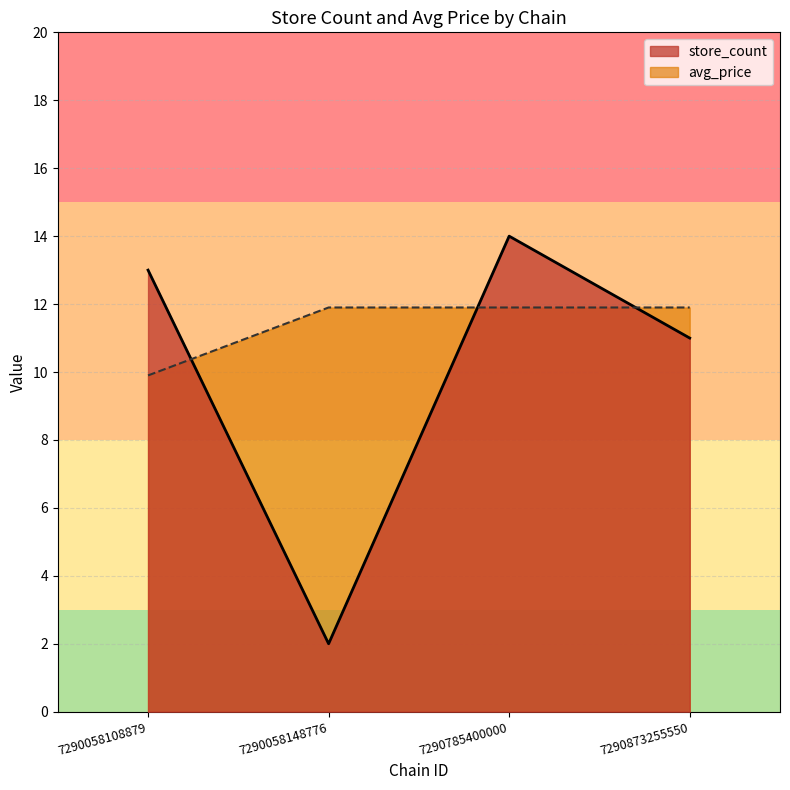

Between 7290058148776 and 7290873255550, which series saw the biggest shift?

store_count